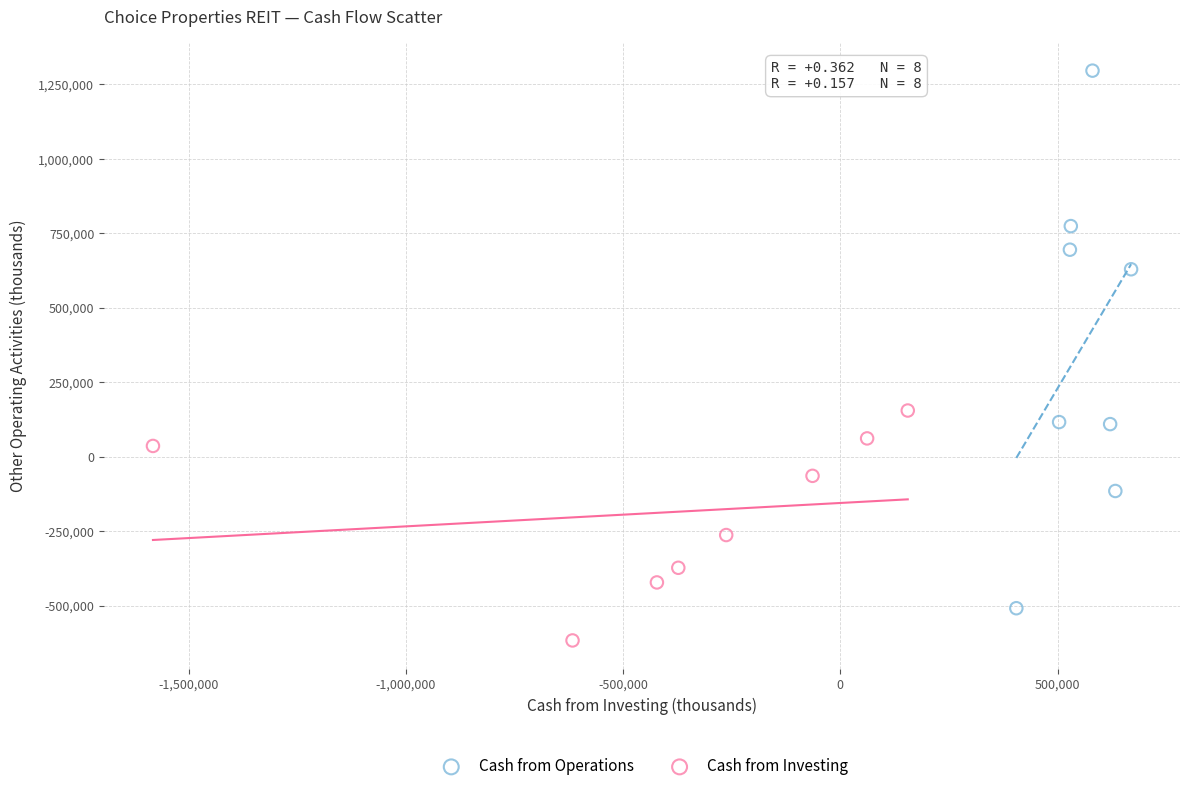

Which series reaches the minimum Y coordinate?

Cash from Investing